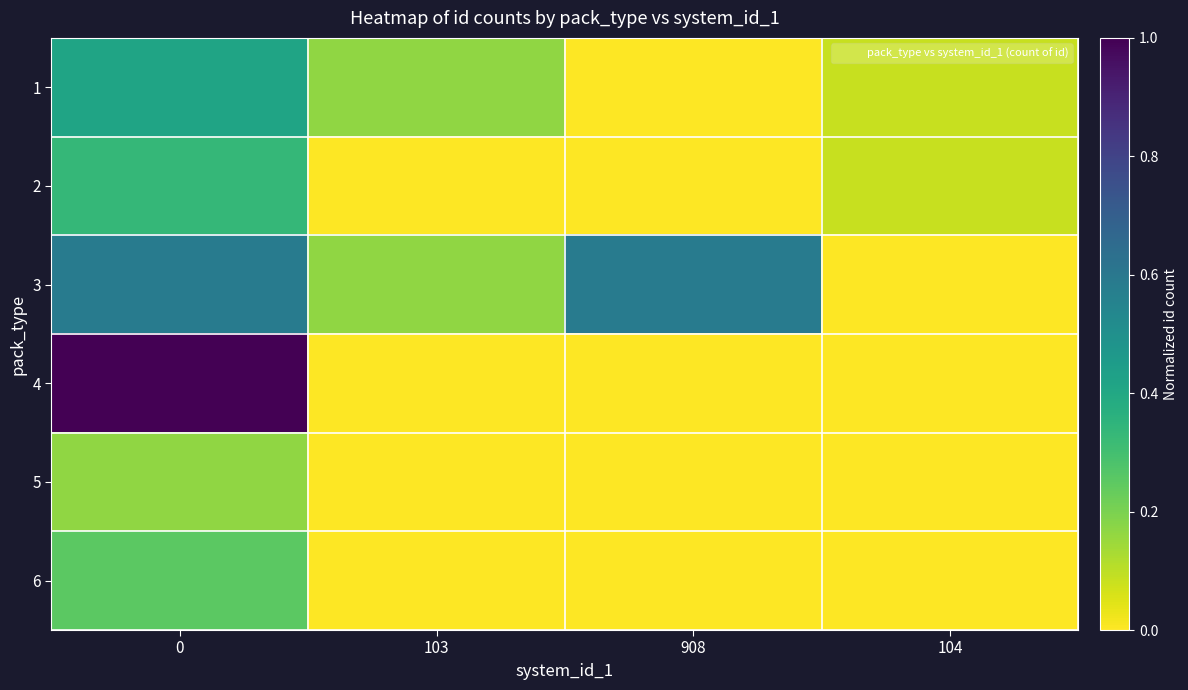

Rank the series by their maximum value, from highest to lowest.

4, 3, 1, 2, 6, 5